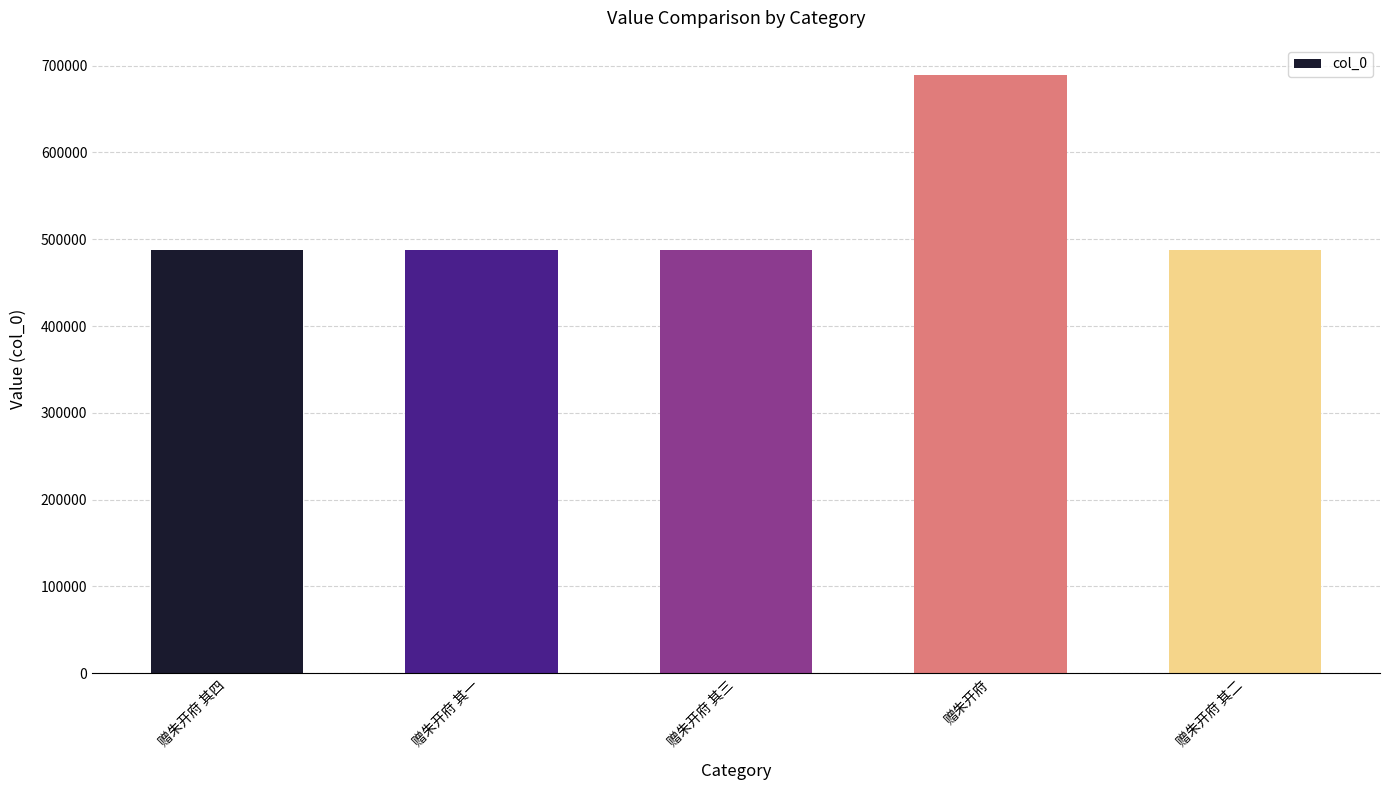

How many data points does each series have?

5